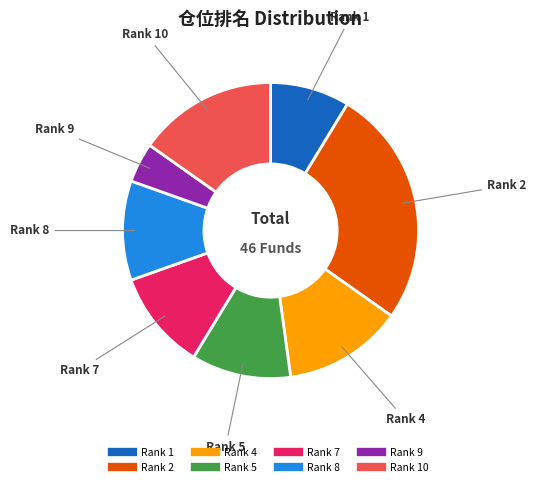

Is there any slice that represents more than half of the pie?

No